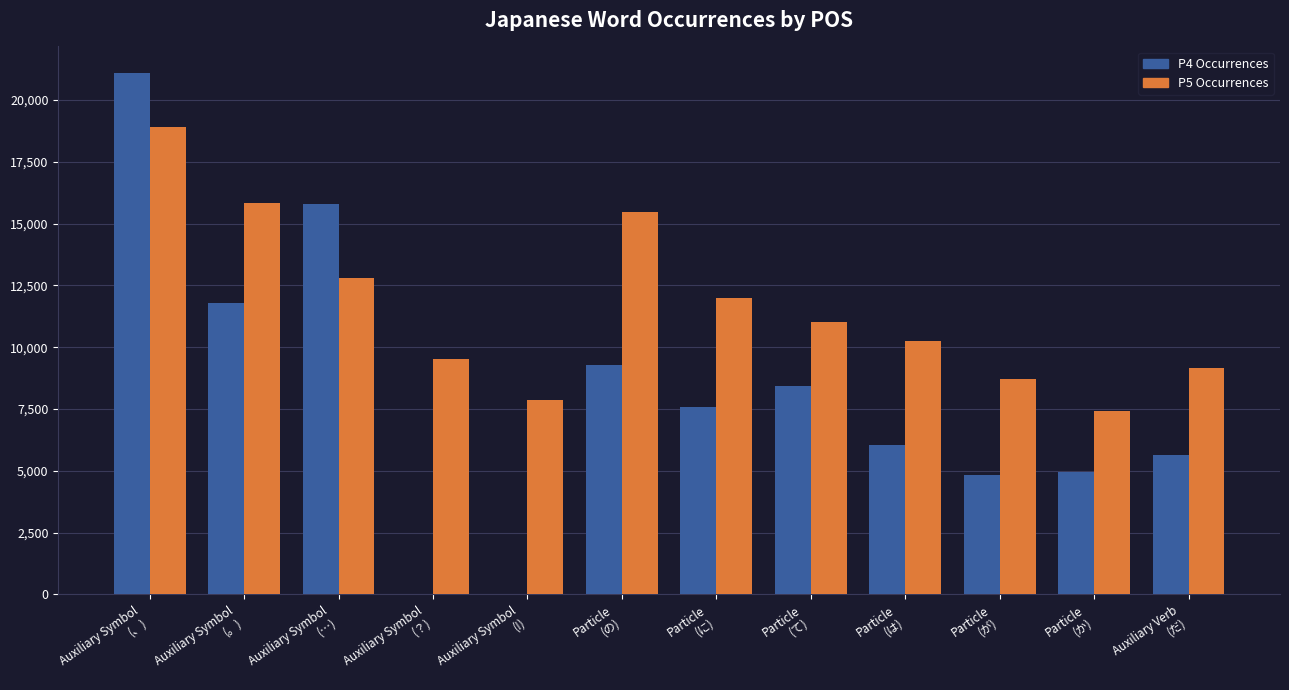

How many categories are shown in the chart?

12